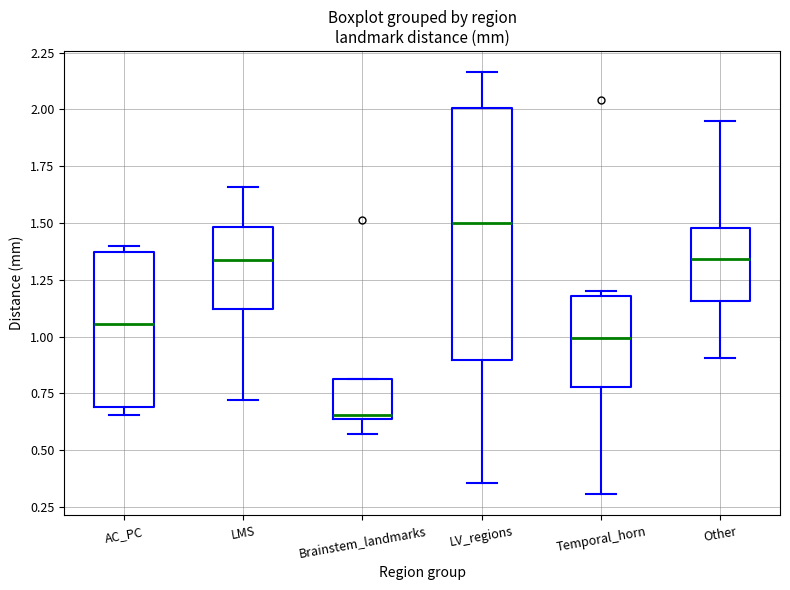

Where is the lower edge of the box for AC_PC on the y-axis? The values are not printed on the chart, so give them approximately, as read against the axis.

0.70